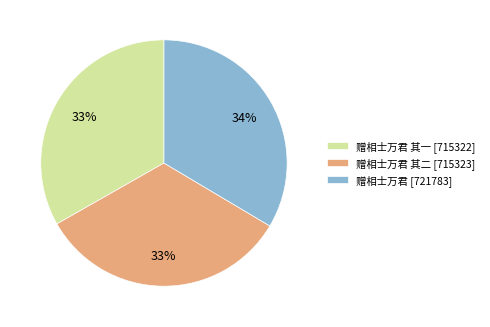

To the nearest percent, what percentage of the pie is 赠相士万君 [721783]?

34%